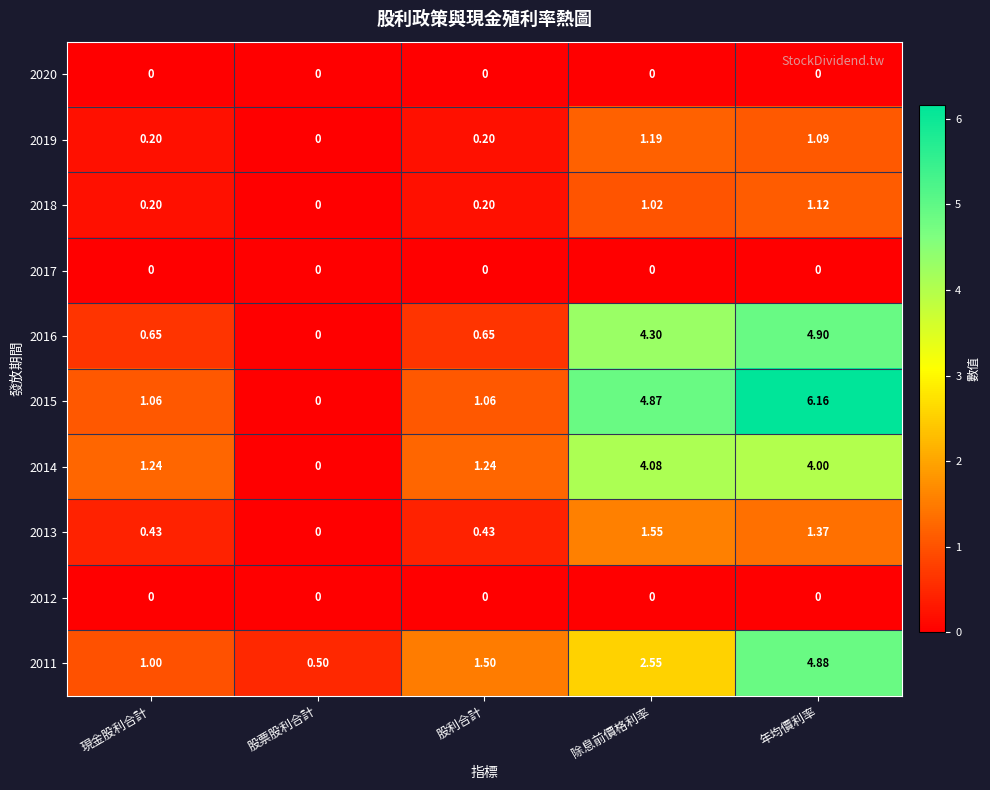

Count the number of data series in this chart.

10